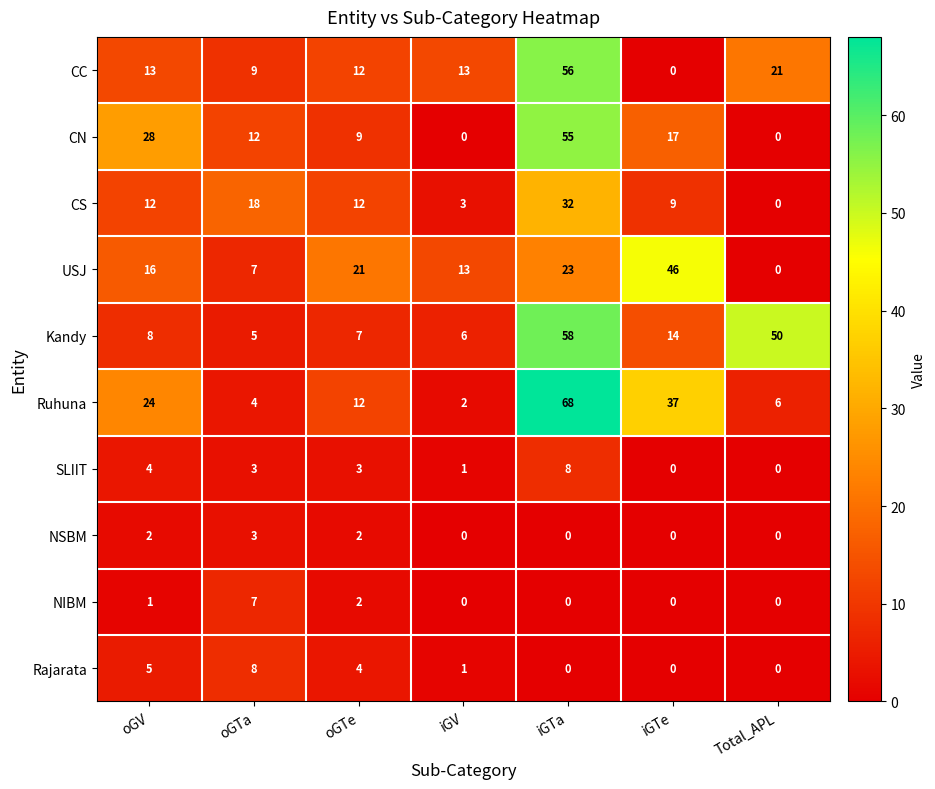

Which label corresponds to the largest value in the chart?

iGTa